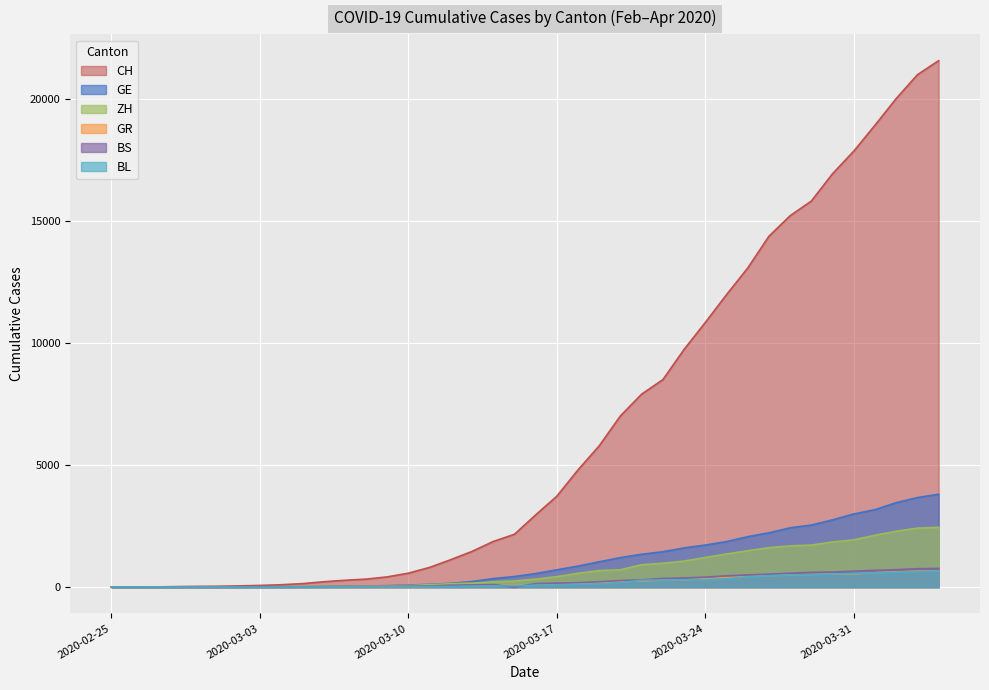

True or false: BS and CH intersect in this chart.

False